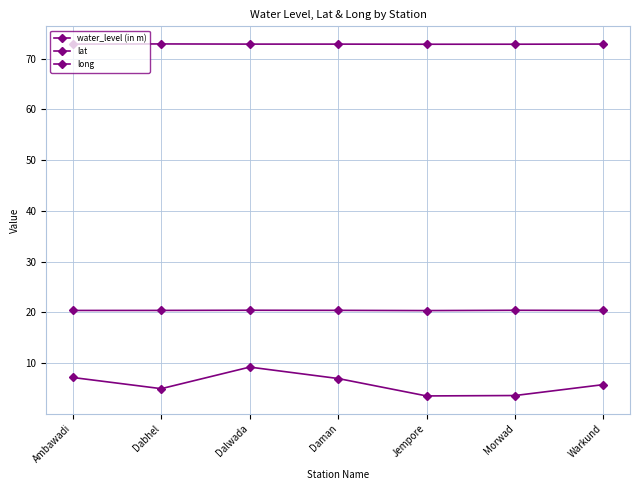

At how many categories does at least one series exceed 63?

7